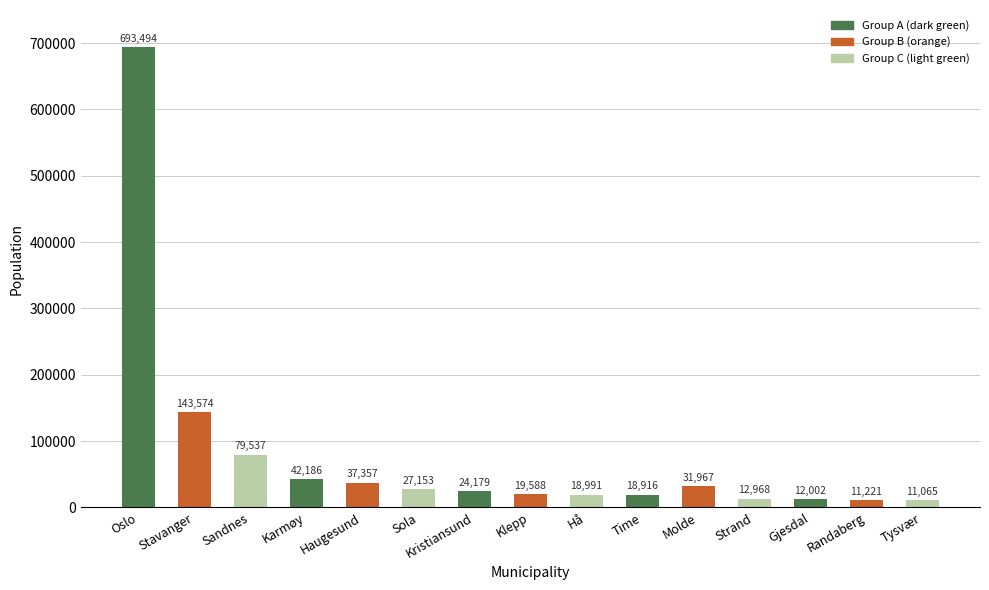

Reading left to right, what are all the values shown in this chart?

693494	143574	79537	42186	37357	27153	24179	19588	18991	18916	31967	12968	12002	11221	11065